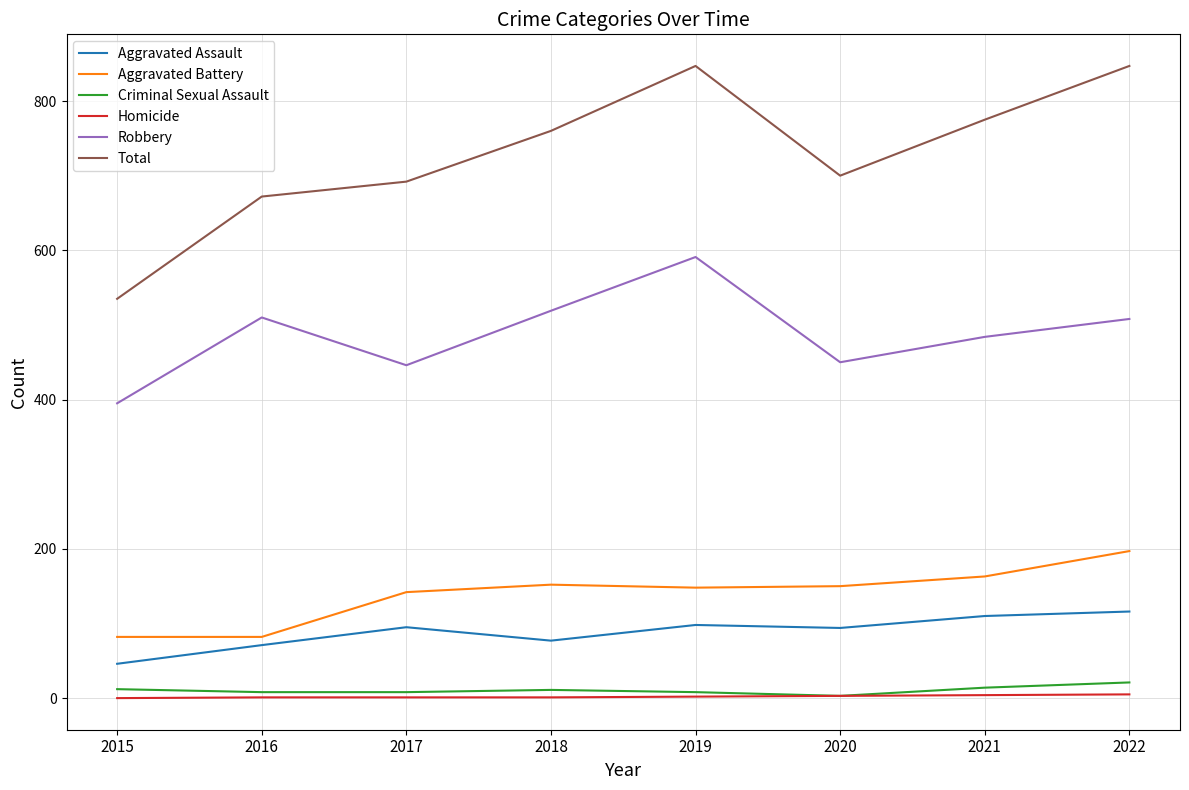

Which series has the largest range (max minus min)?

Total